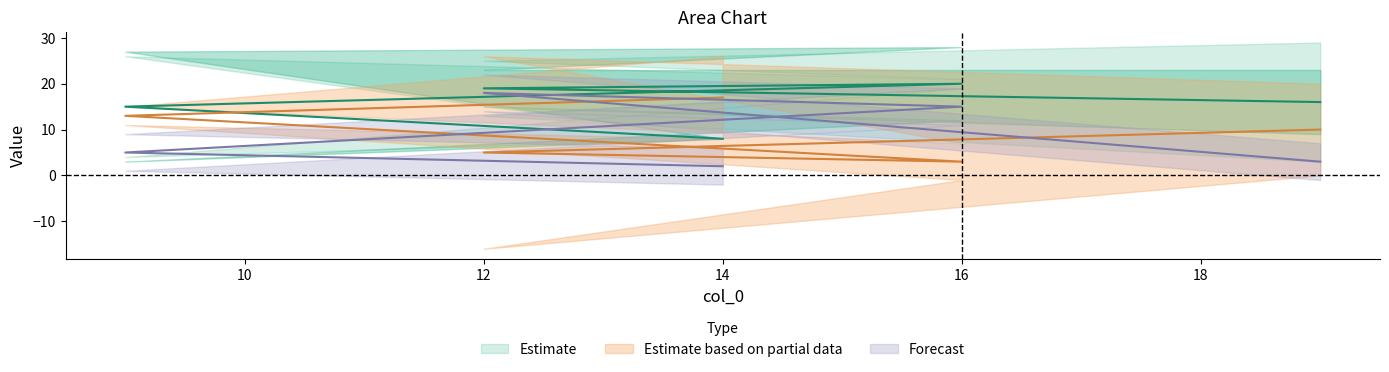

How many distinct data groups are displayed?

3